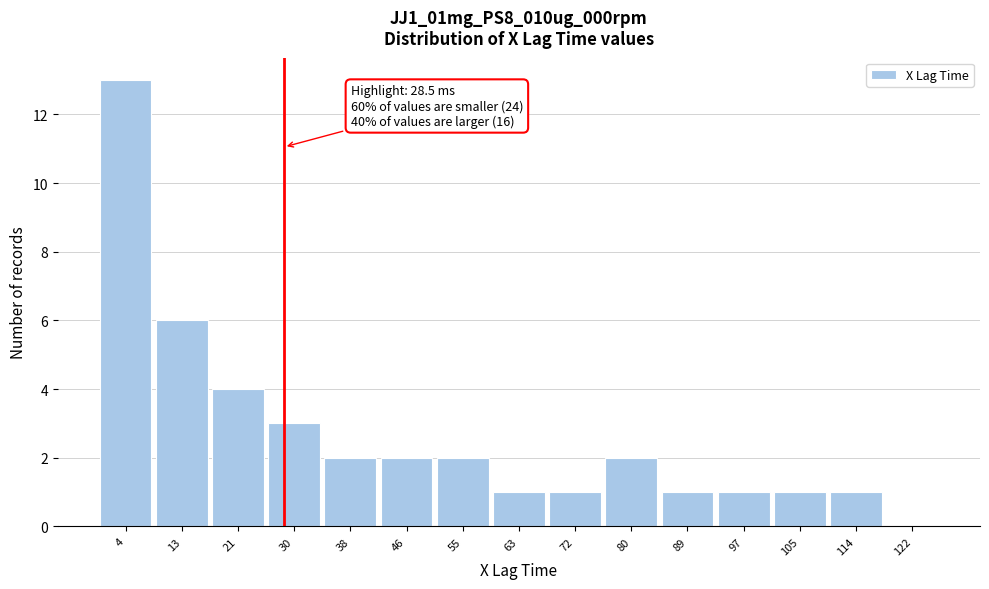

Over which range of the x-axis is the bar tallest?

1 to 9